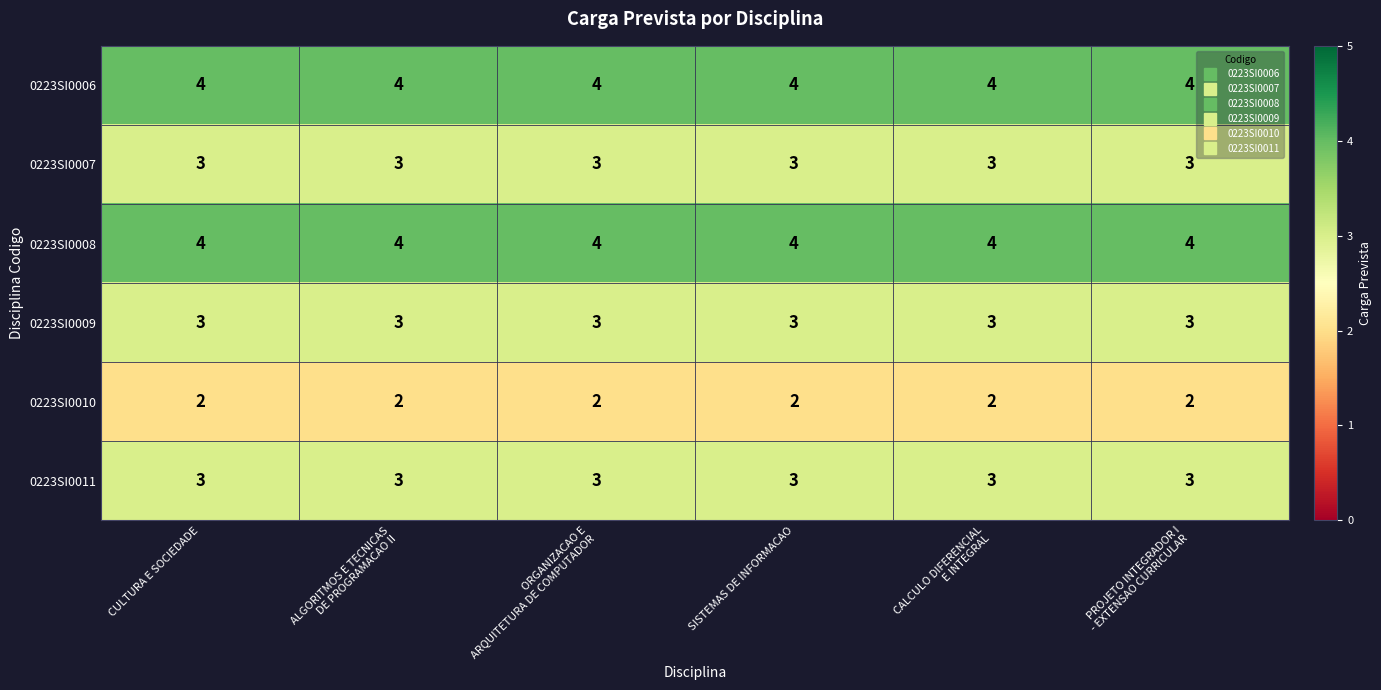

What is the maximum value shown in the chart?

4